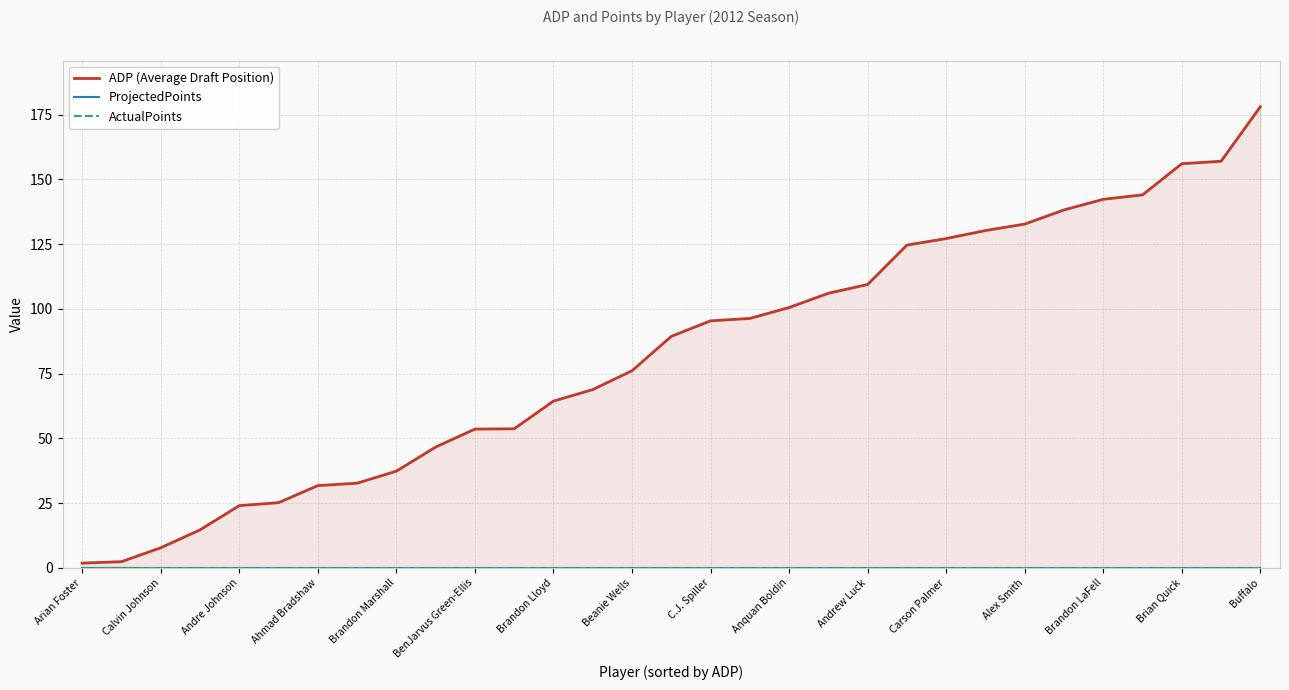

Reading left to right, extract all data points from this chart.

ADP (Average Draft Position): 1.8	2.4	7.8	14.7	24.0	25.2	31.8	32.7	37.3	46.6	53.6	53.7	64.4	68.8	76.1	89.4	95.4	96.3	100.5	106.0	109.4	124.6	127.1	130.2	132.7	138.2	142.3	144.0	156.0	157.0	178.0
ProjectedPoints: 0.0	0.0	0.0	0.0	0.0	0.0	0.0	0.0	0.0	0.0	0.0	0.0	0.0	0.0	0.0	0.0	0.0	0.0	0.0	0.0	0.0	0.0	0.0	0.0	0.0	0.0	0.0	0.0	0.0	0.0	0.0
ActualPoints: 0.0	0.0	0.0	0.0	0.0	0.0	0.0	0.0	0.0	0.0	0.0	0.0	0.0	0.0	0.0	0.0	0.0	0.0	0.0	0.0	0.0	0.0	0.0	0.0	0.0	0.0	0.0	0.0	0.0	0.0	0.0